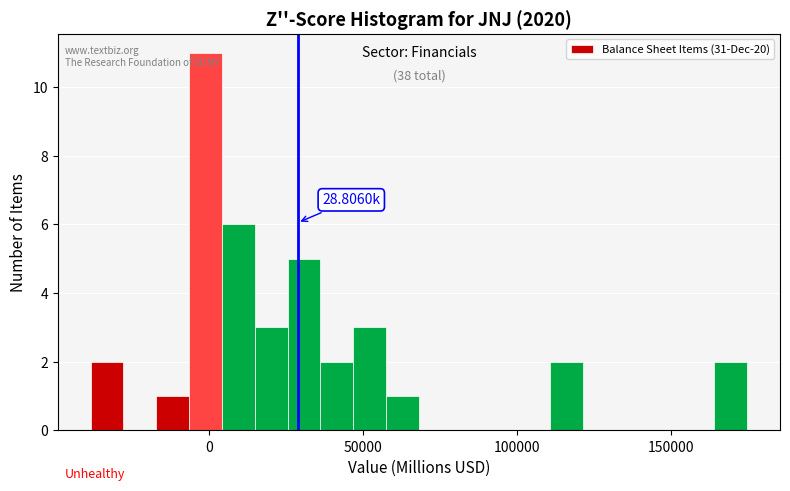

Around what value on the x-axis is the tallest bar? Give the approximate position of its centre, as read against the axis.

0